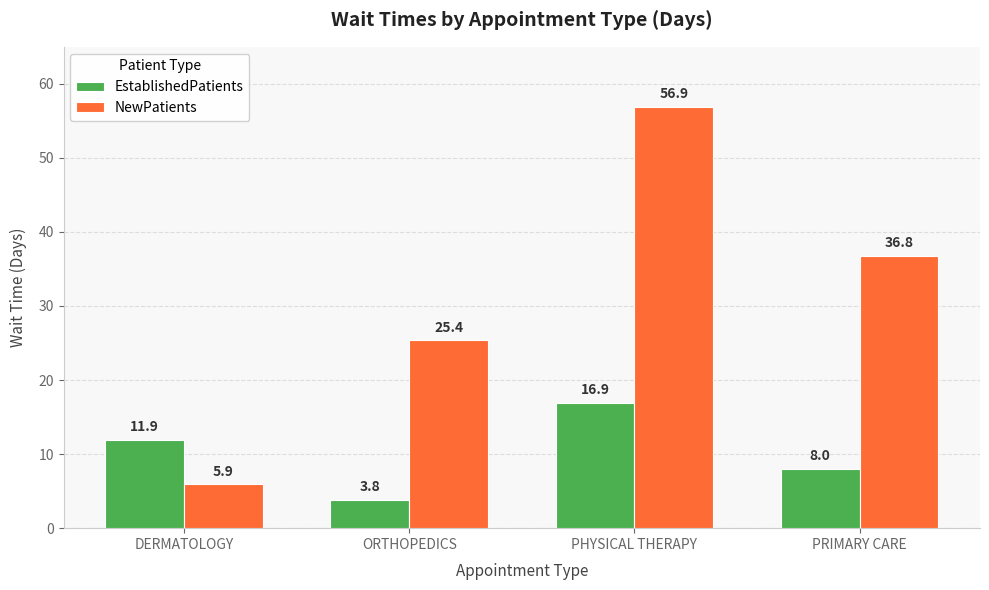

What is the value of the NewPatients bar at the 2nd from the left?

25.4